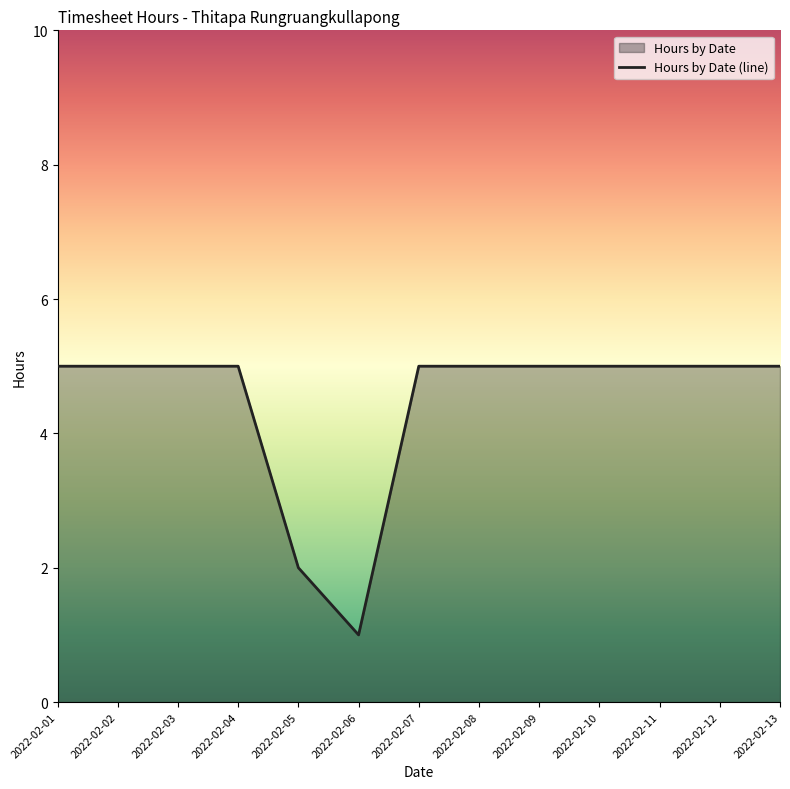

The value at 2022-02-04 is 5. True or false?

True